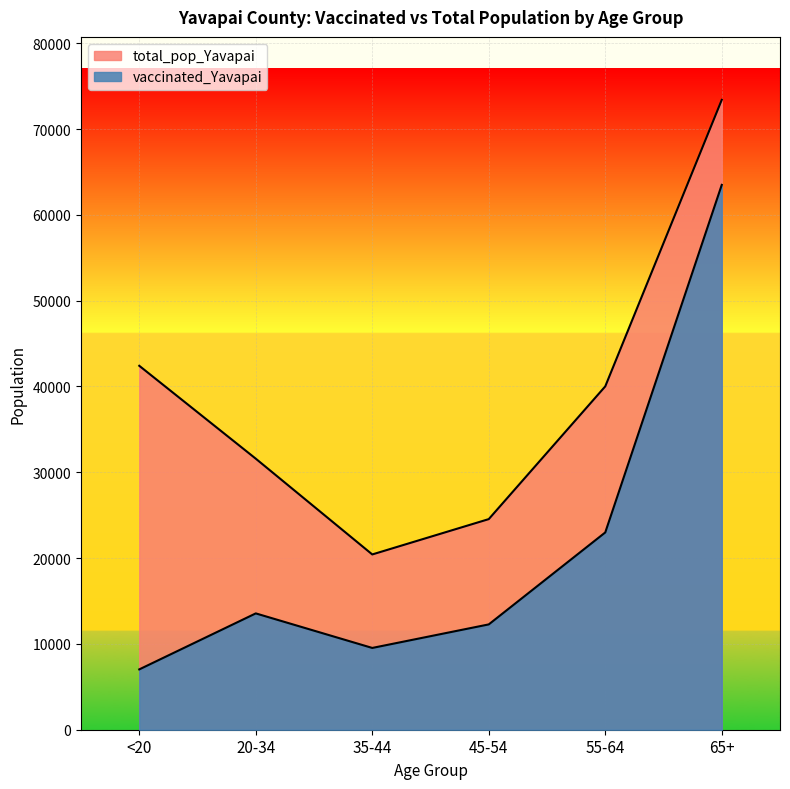

Reading left to right, transcribe all the data shown in this chart.

vaccinated_Yavapai: 7031	13557	9531	12274	22991	63496
total_pop_Yavapai: 42412	31587	20427	24544	40014	73402